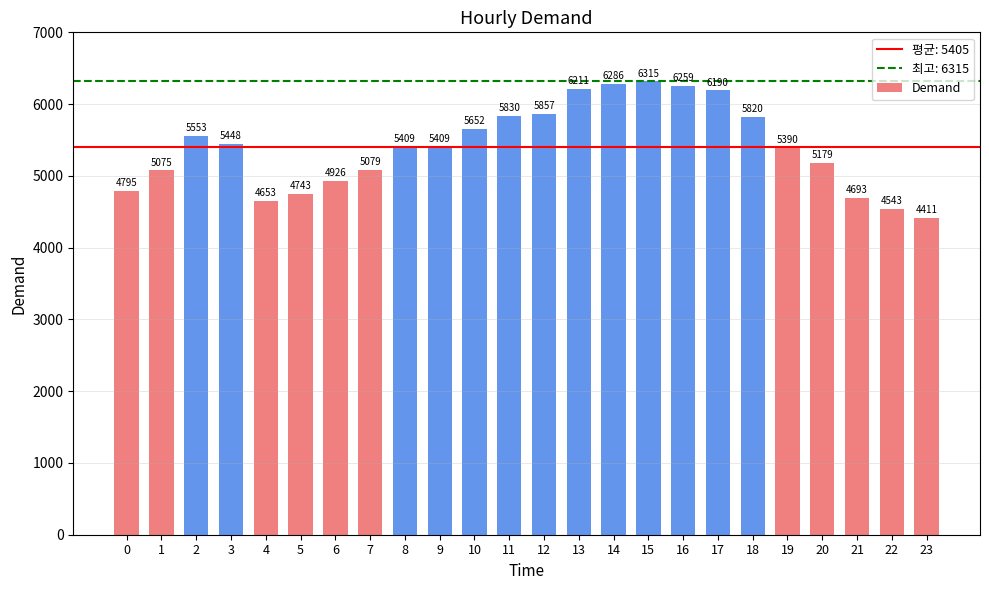

At which label is the value closest to 5363?

19